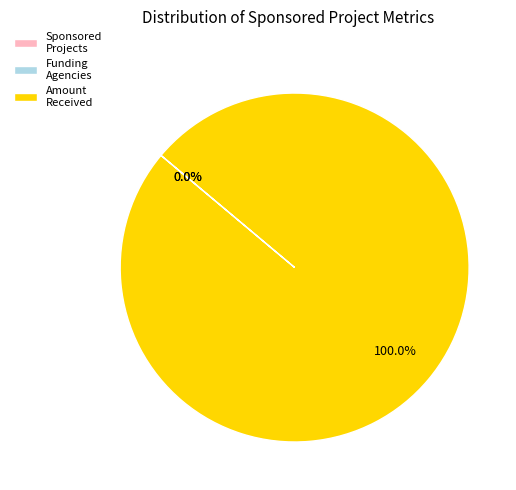

What is the largest slice in the pie chart?

Amount Received